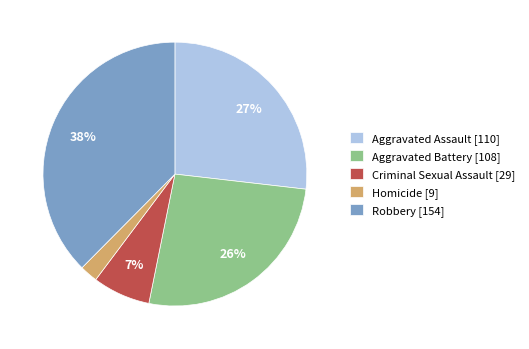

To the nearest percent, what percentage of the pie is Aggravated Battery?

26%